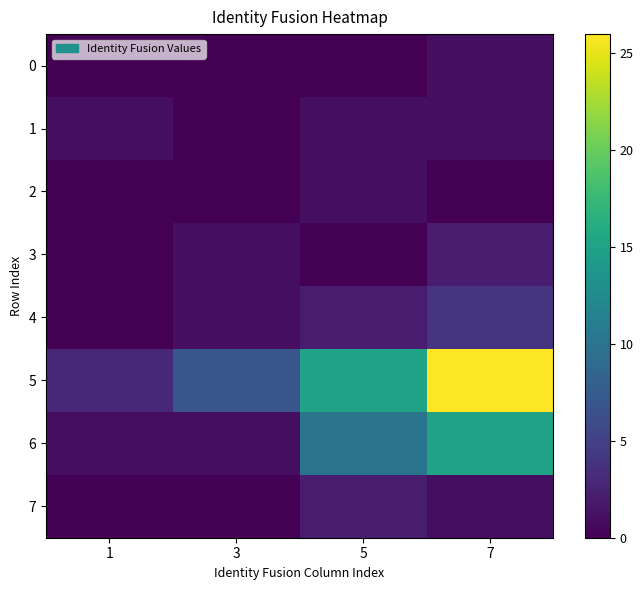

At which category is the sum across all series the highest?

7